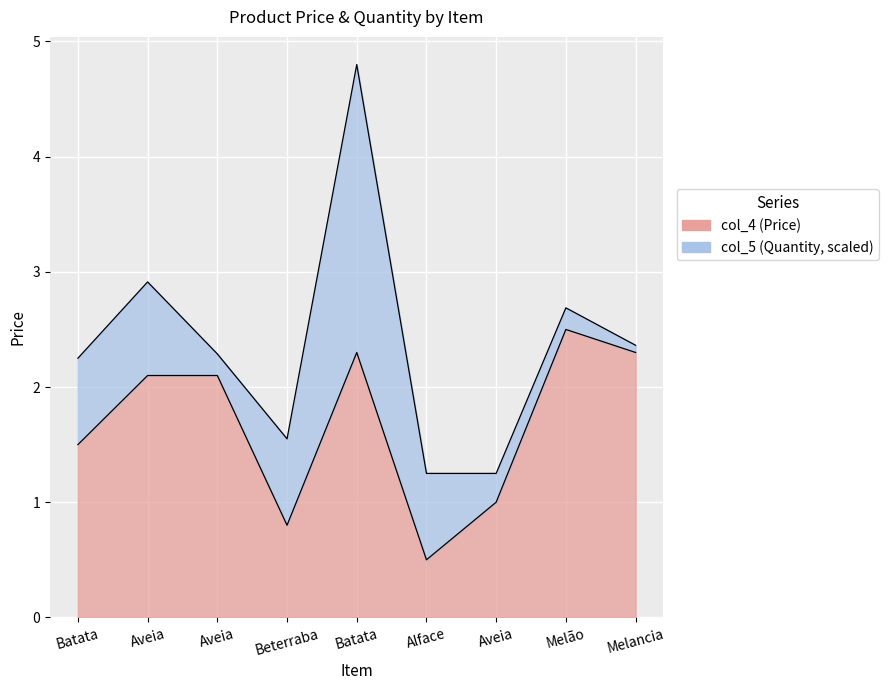

True or false: the data shows 2.1 at Aveia.

True